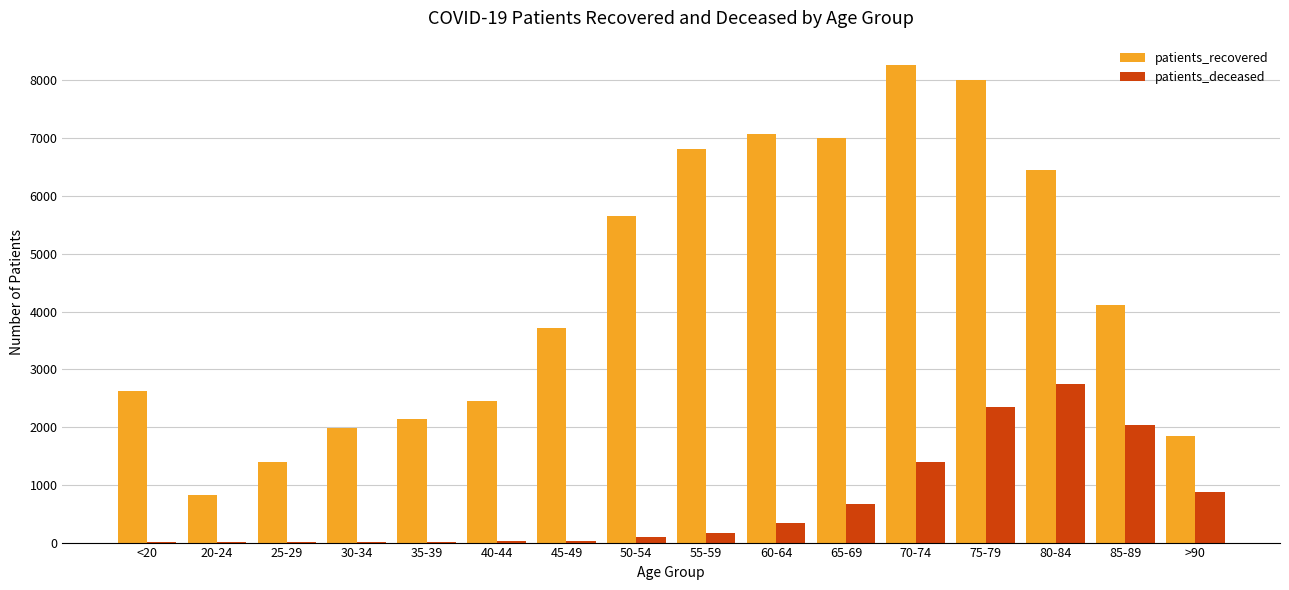

Where is patients_recovered nearest to the value 4549?

85-89